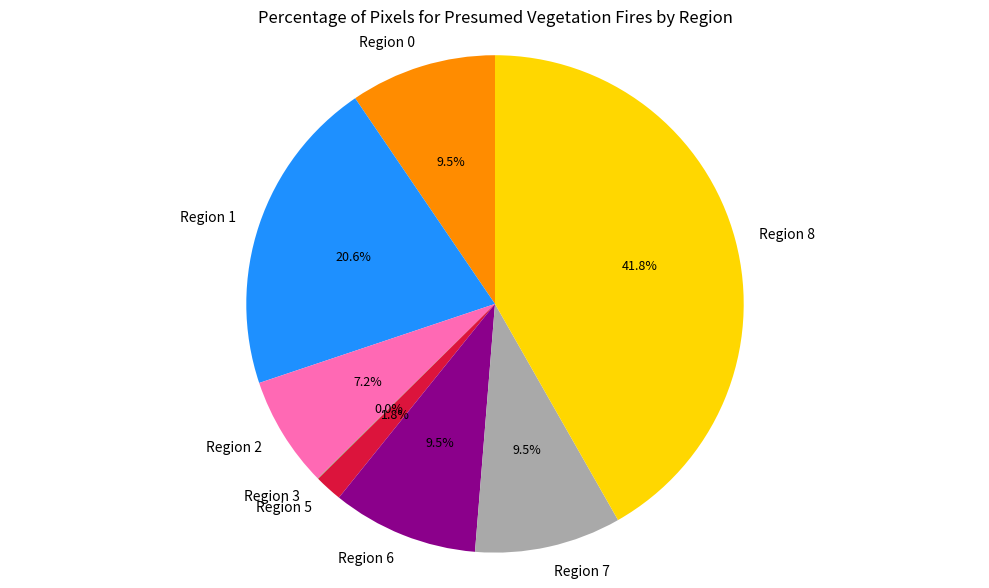

What is the largest slice in the pie chart?

Region 8